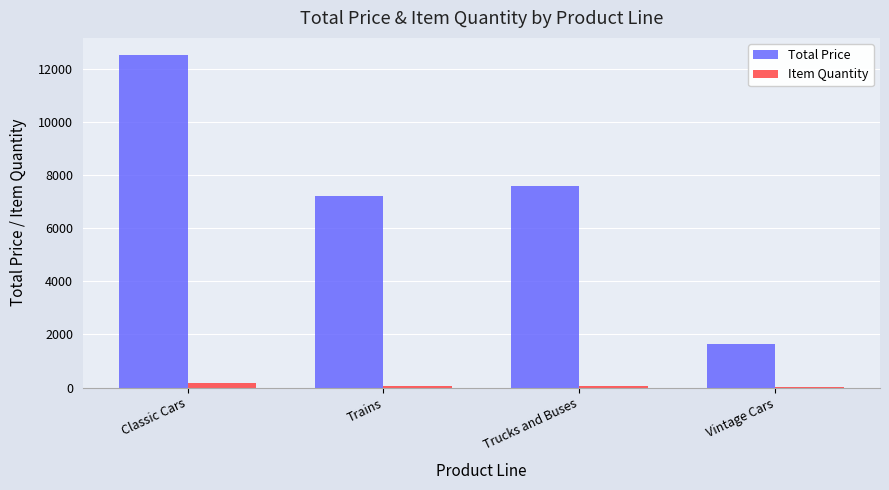

Which series changed the most between Classic Cars and Trains?

Total Price